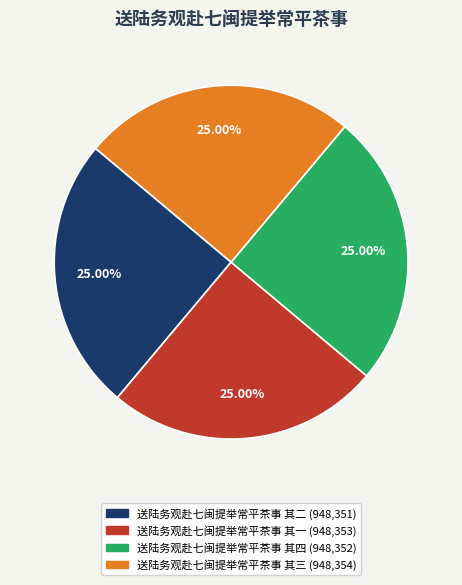

To the nearest percent, what portion does 送陆务观赴七闽提举常平茶事 其二 represent?

25%